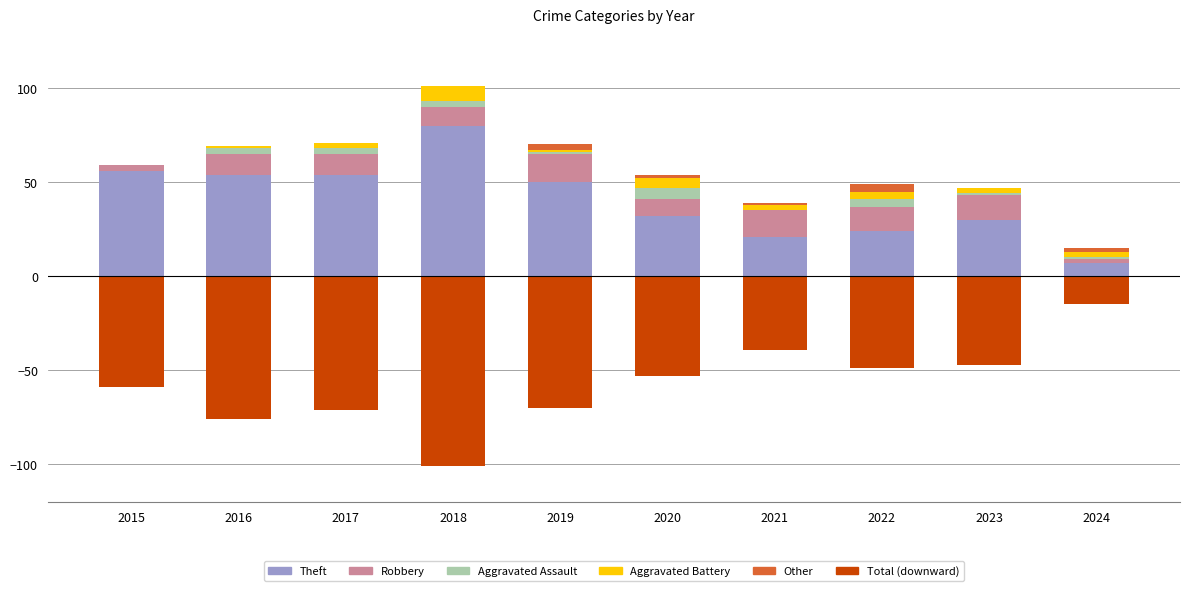

What is the value of the Other bar at the 6th from the left?

2